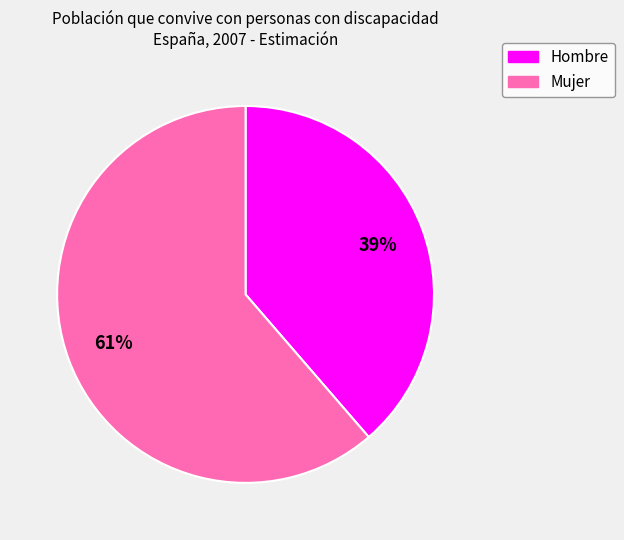

Combined, do Hombre and Mujer account for over 50%?

Yes